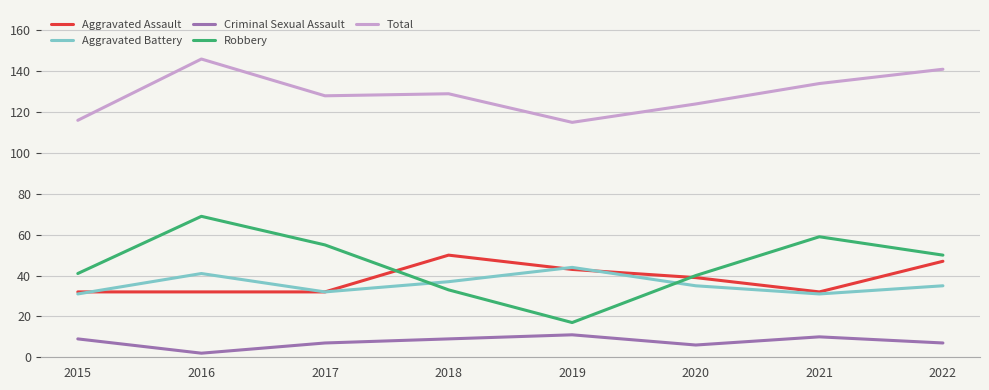

Which series has the largest total across all categories?

Total